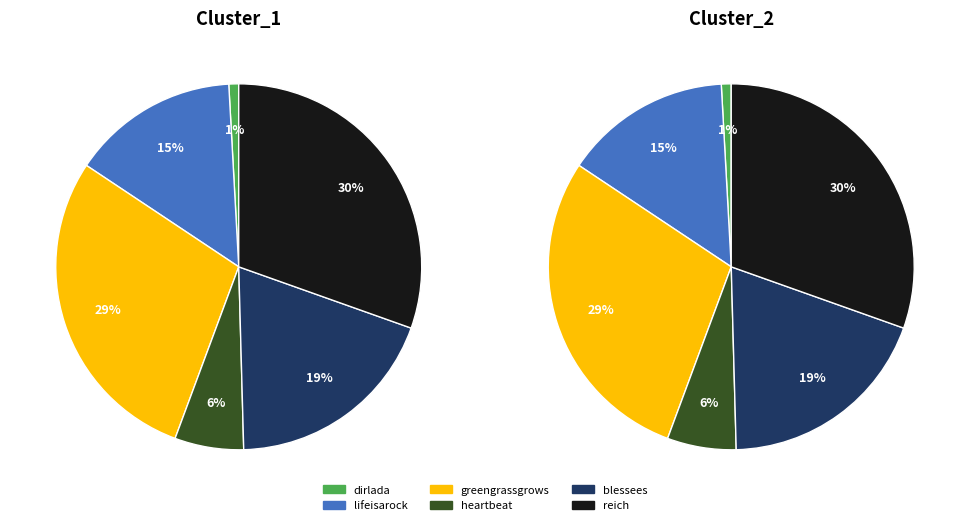

Which series has the widest spread of values?

Cluster_1